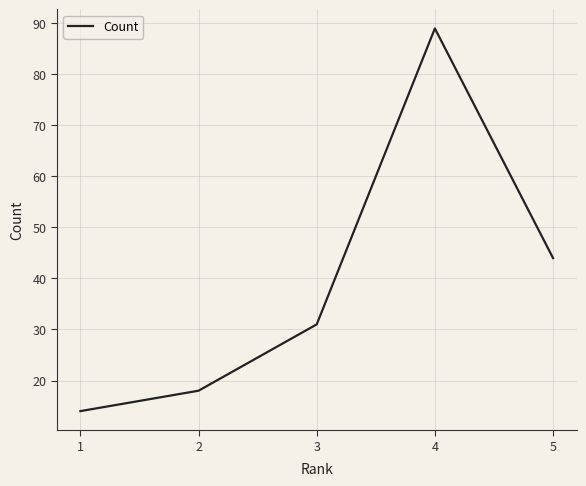

Reading left to right, list all the values displayed in this chart.

14	18	31	89	44